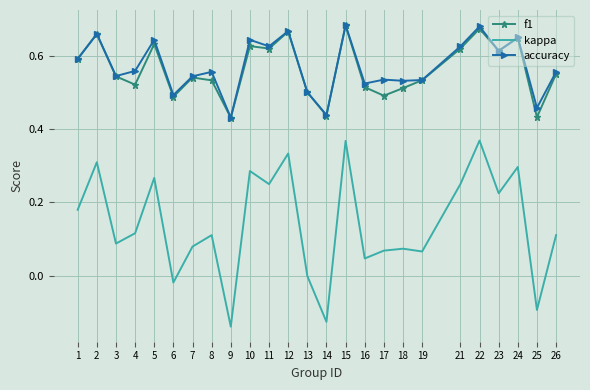

Which series changed the most between 10 and 13?

kappa